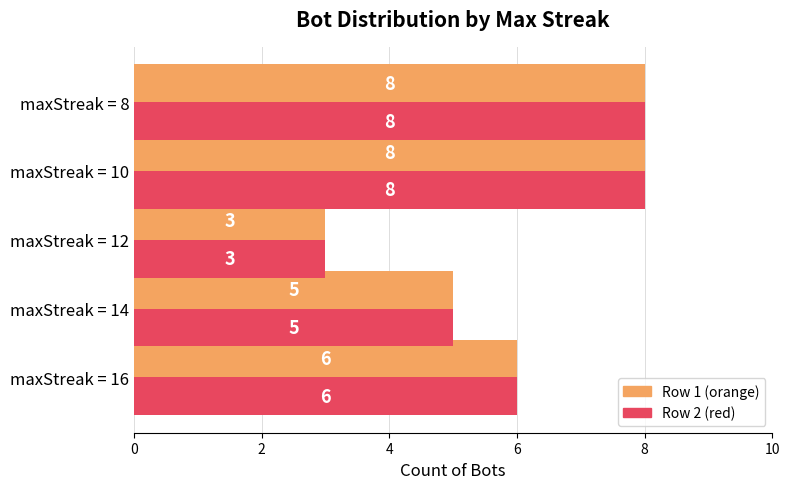

What is the total value across all series at maxStreak = 12?

6